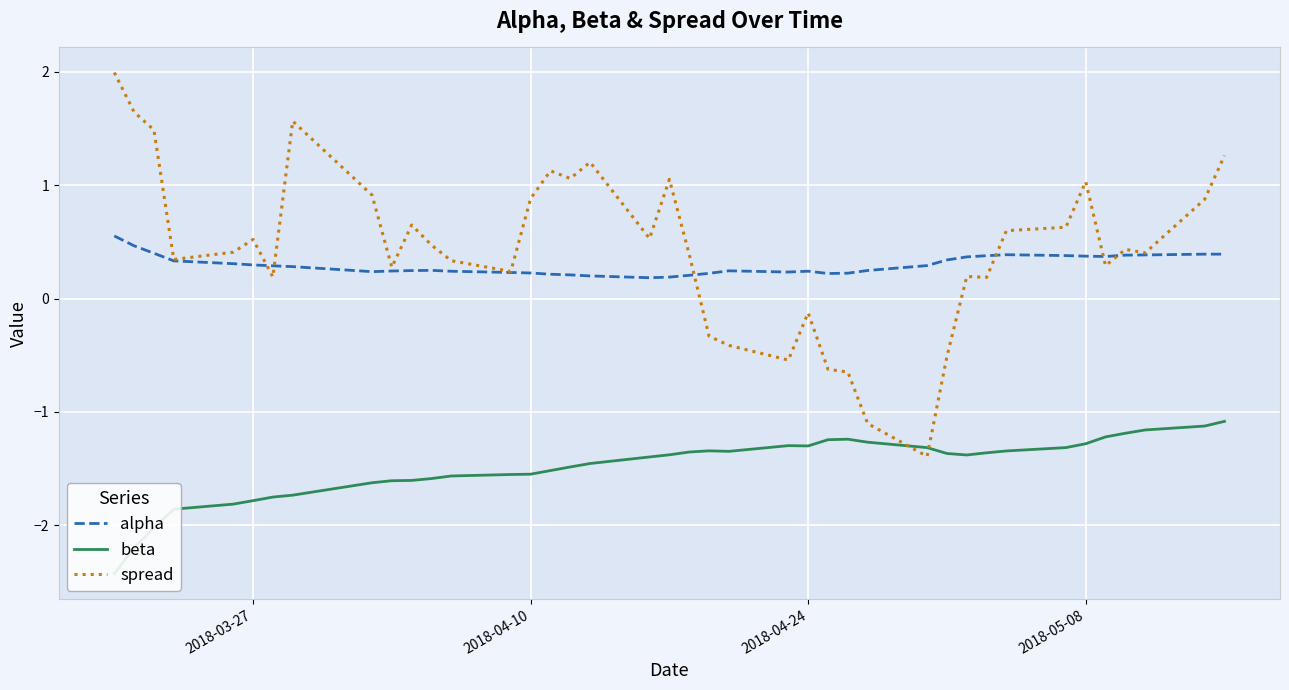

True or false: beta and alpha intersect in this chart.

False